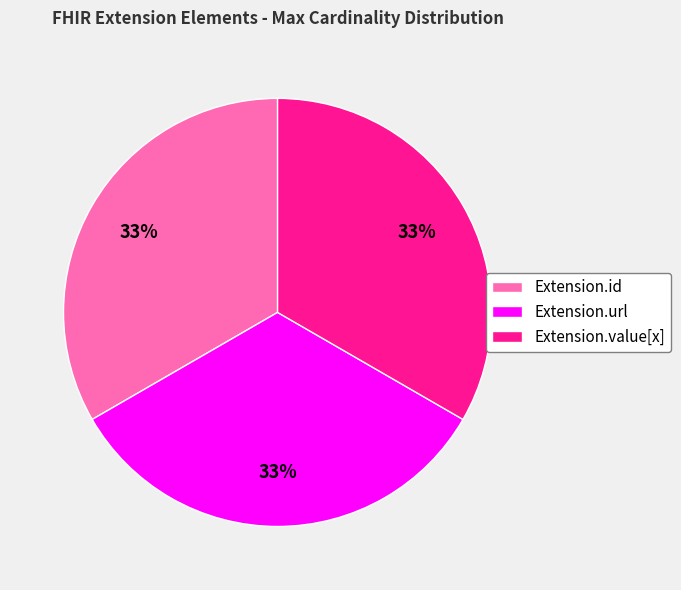

How many segments does this pie chart have?

3